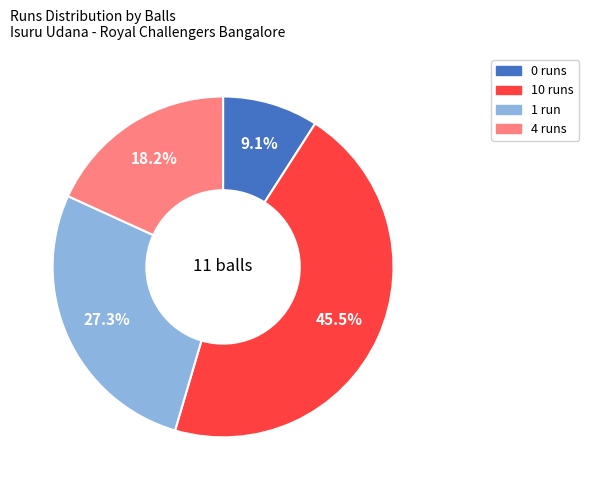

To the nearest percent, what is the average slice percentage?

25%